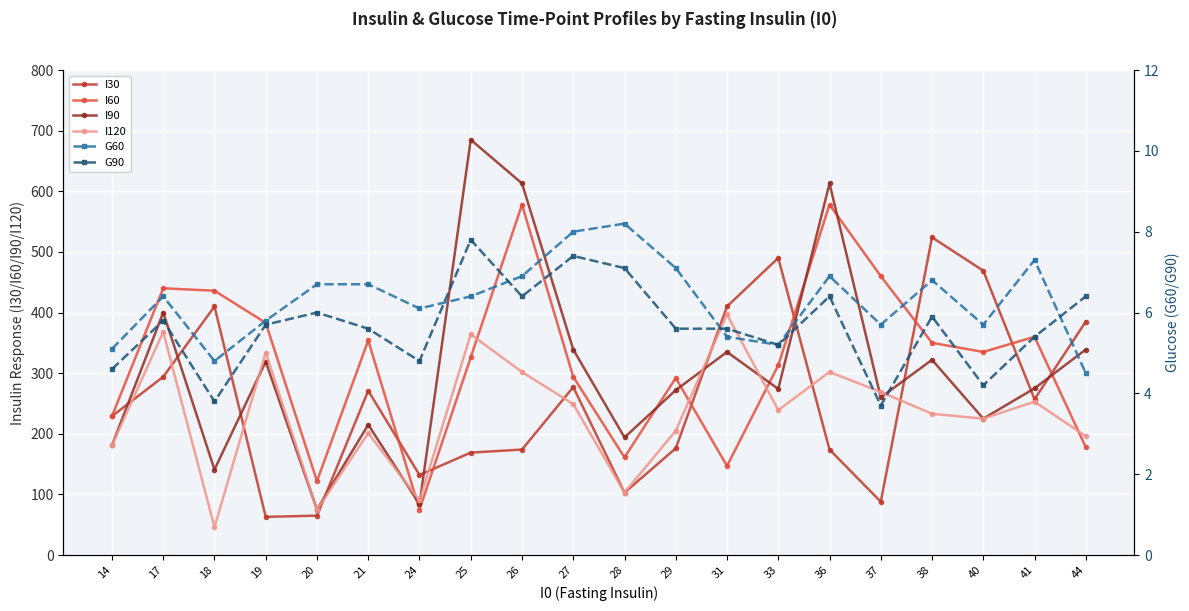

True or false: I60 and G60 intersect in this chart.

False